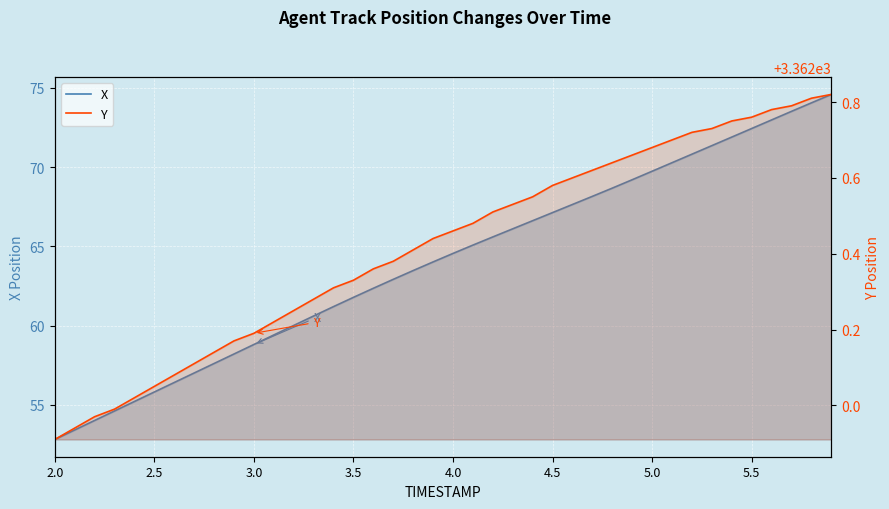

Reading right to left, transcribe all the data shown in this chart.

X: 74.6	74.1	73.5	73.0	72.4	71.9	71.4	70.8	70.3	69.7	69.2	68.7	68.2	67.6	67.1	66.6	66.1	65.6	65.1	64.6	64.0	63.5	62.9	62.4	61.8	61.2	60.6	60.0	59.4	58.8	58.2	57.6	57.0	56.4	55.8	55.2	54.6	54.0	53.4	52.8
Y: 3362.8	3362.8	3362.8	3362.8	3362.8	3362.8	3362.7	3362.7	3362.7	3362.7	3362.7	3362.6	3362.6	3362.6	3362.6	3362.6	3362.5	3362.5	3362.5	3362.5	3362.4	3362.4	3362.4	3362.4	3362.3	3362.3	3362.3	3362.2	3362.2	3362.2	3362.2	3362.1	3362.1	3362.1	3362.1	3362.0	3362.0	3362.0	3361.9	3361.9